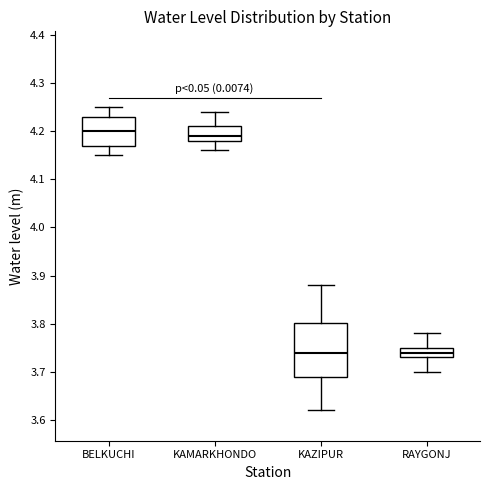

Which box is the tallest, from its lower edge to its upper edge?

KAZIPUR